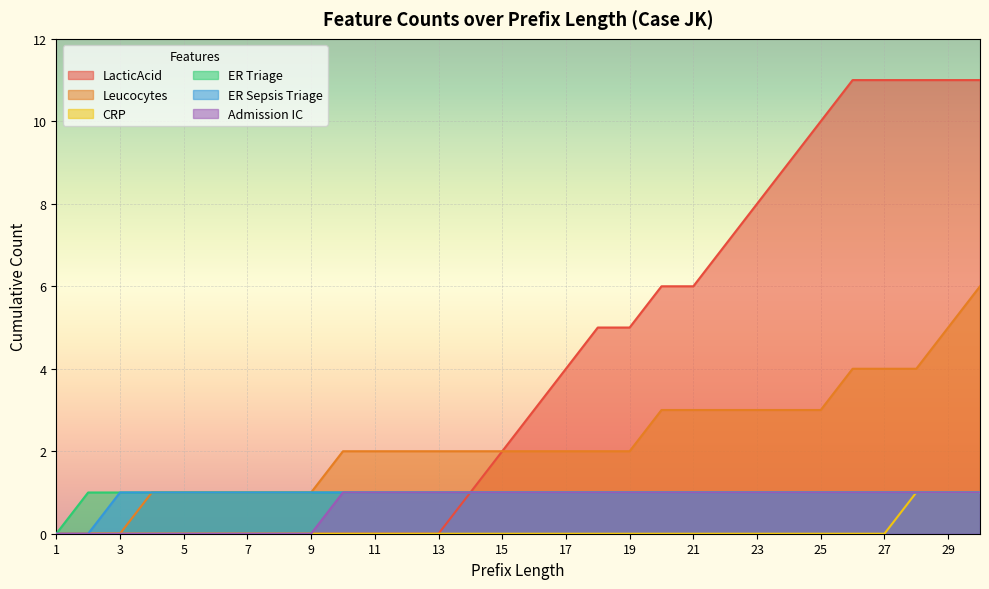

Is the value of ER Sepsis Triage at 2 greater than the value of Admission IC at 8?

No